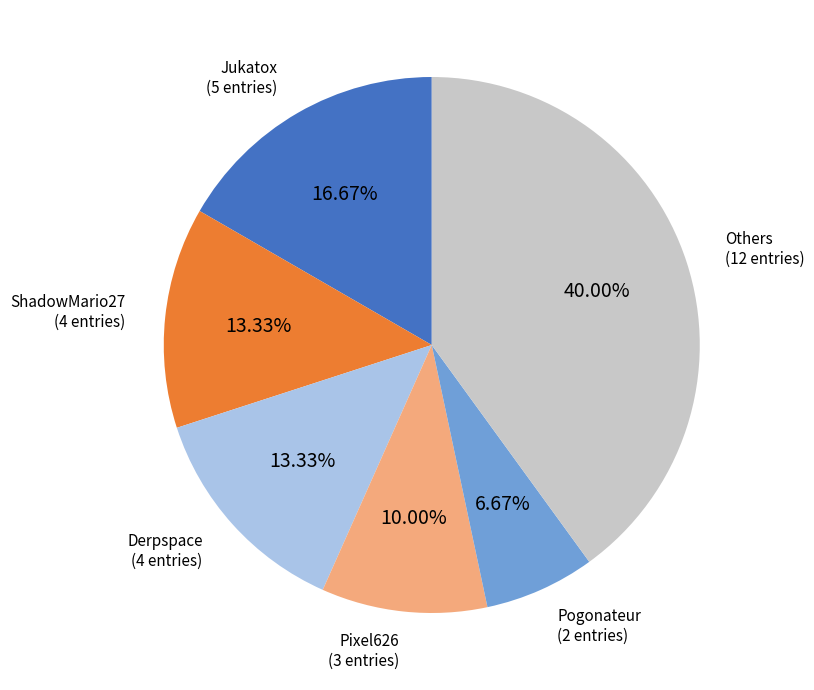

Do ShadowMario27 and Jukatox together represent more than half of the pie?

No